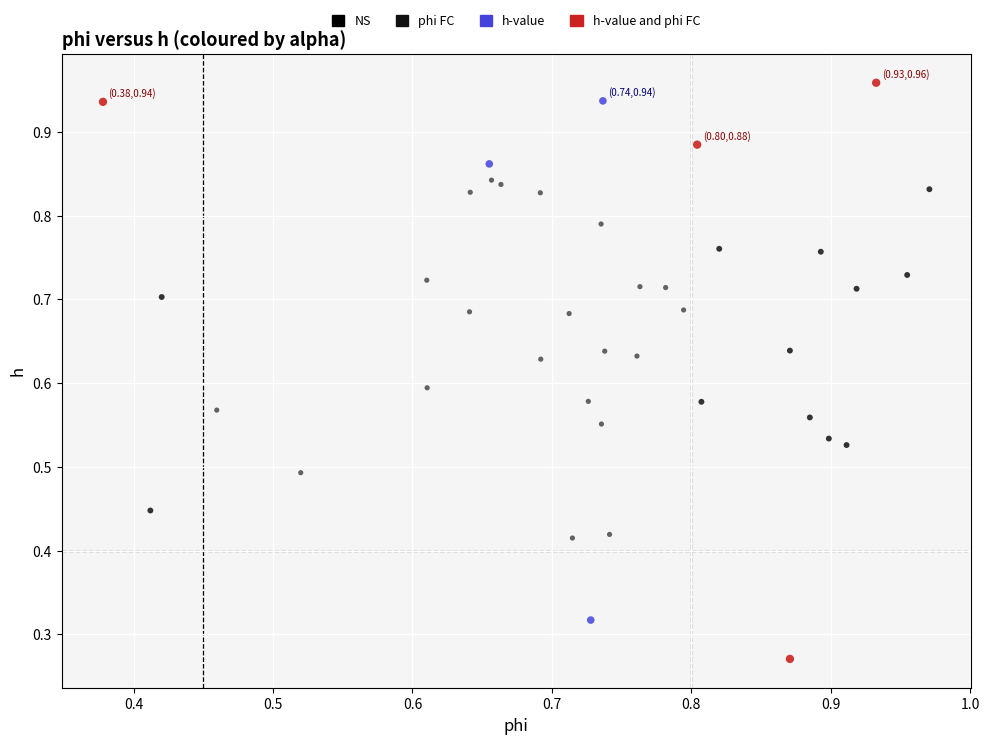

Which series contains the lowest Y value?

h-value and phi FC